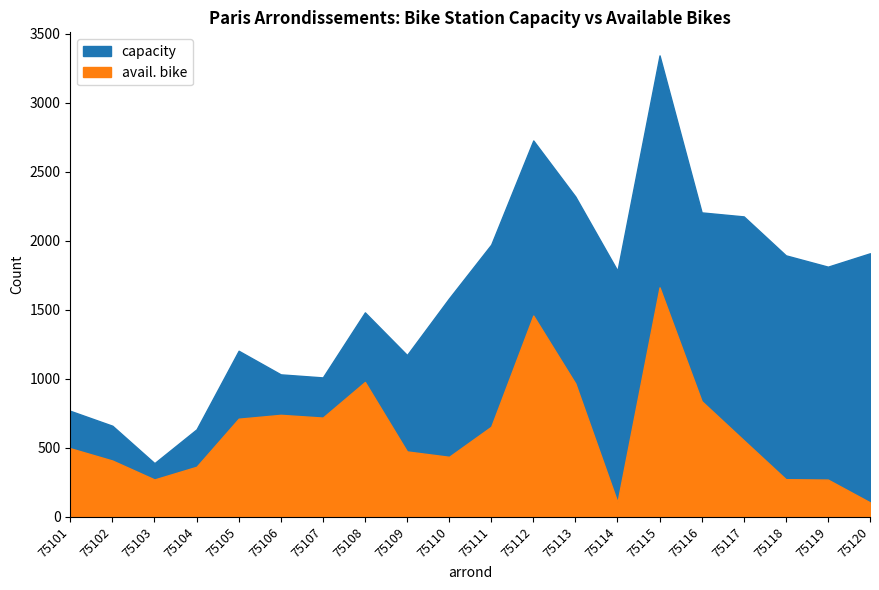

Rank the series at 75118 from highest to lowest value.

capacity, avail. bike